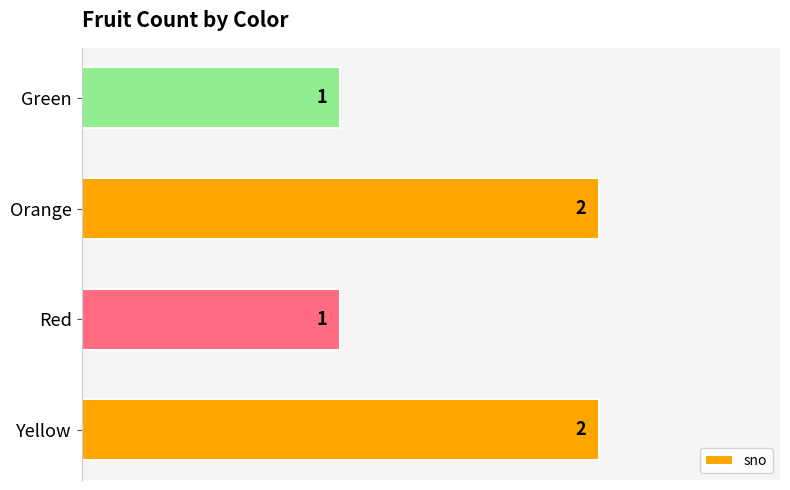

Count the number of data series in this chart.

1